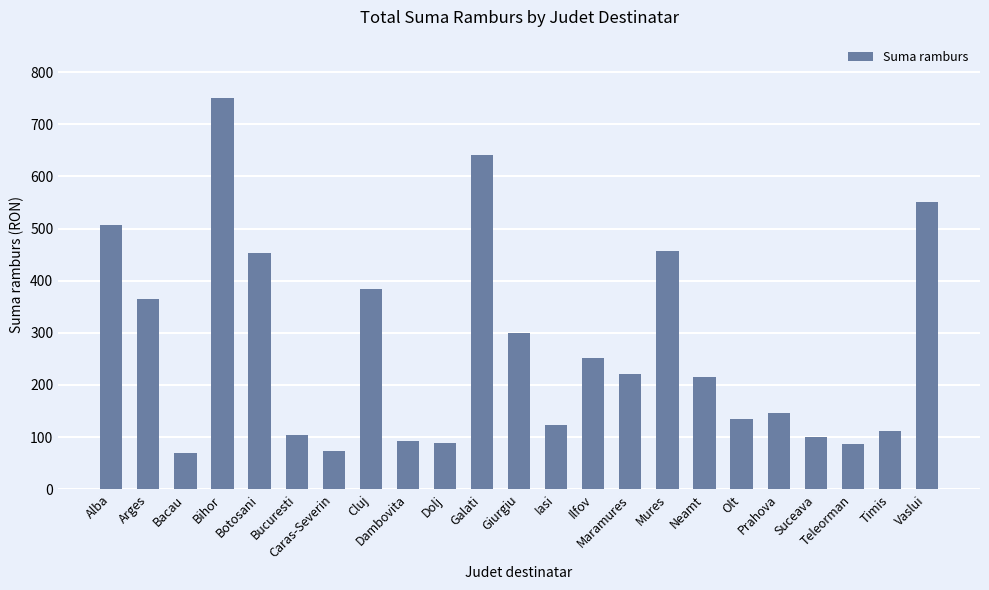

What is the value of the 12th bar from the left?

299.8